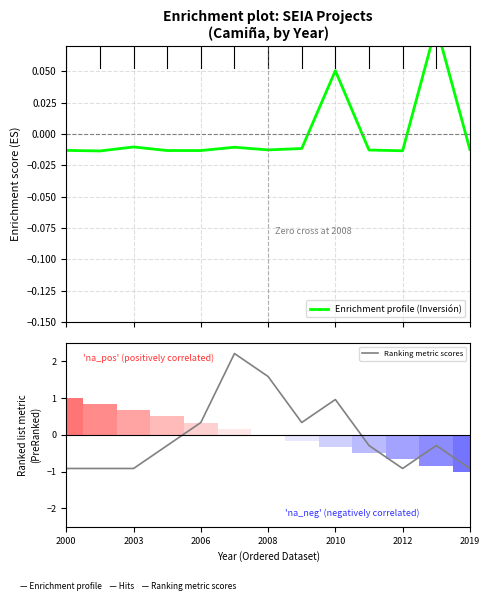

Read the Ranking metric scores value at 7.

0.3